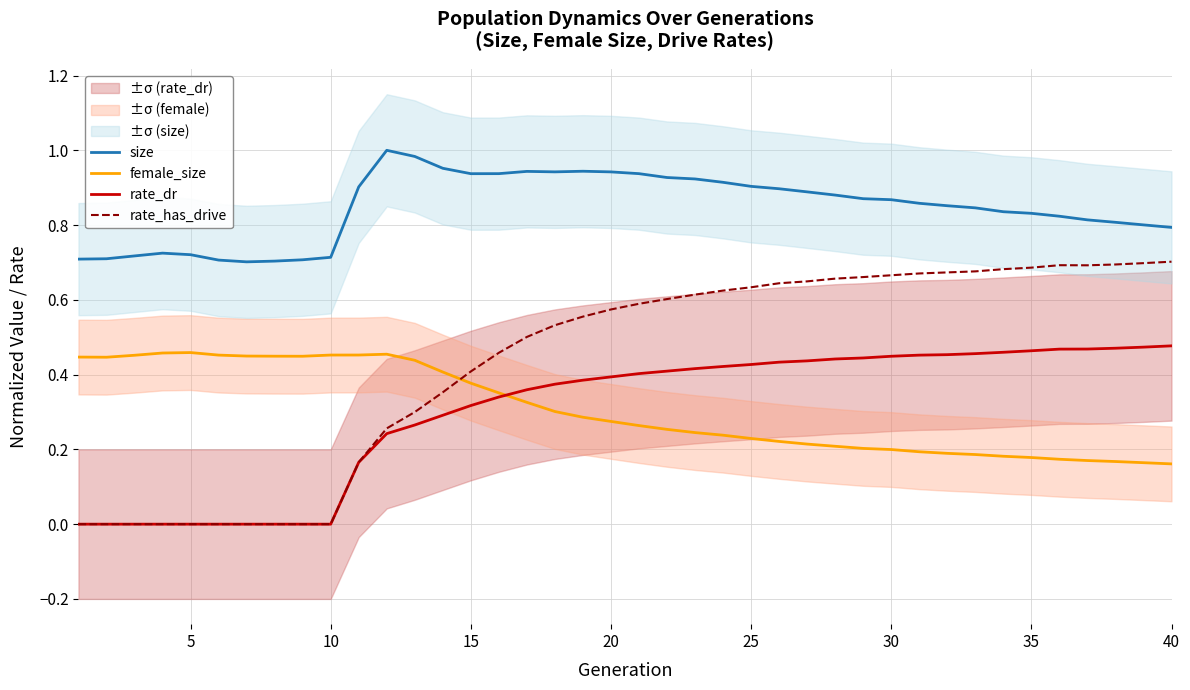

What is the greatest value displayed?

1.0